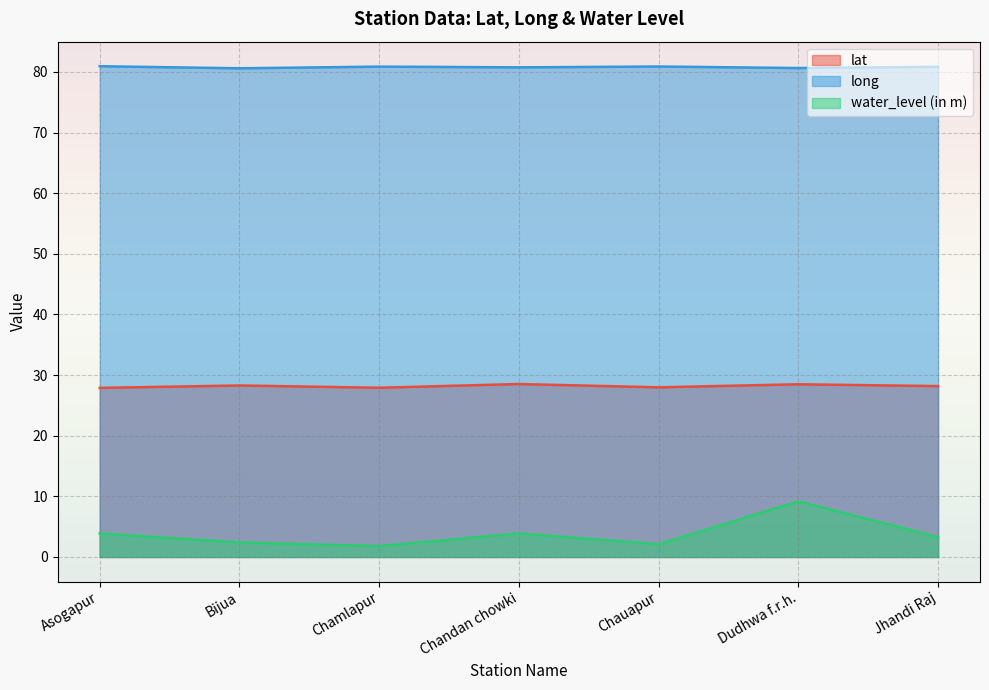

What is the value of the lat point at the 5th from the left?

28.0